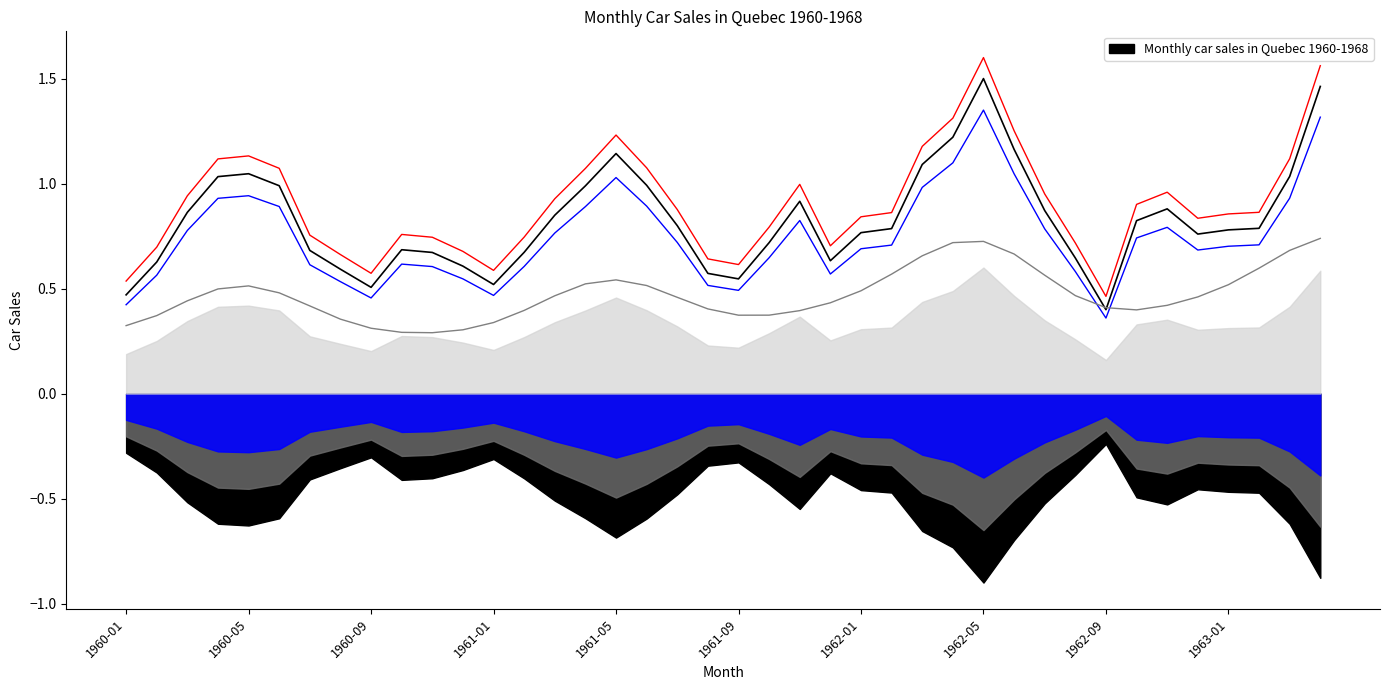

What is the approximate value at 1962-04?

1.2